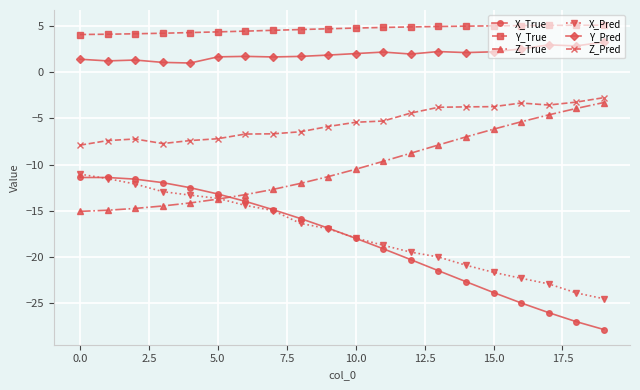

Which series has the largest total across all categories?

Y_True